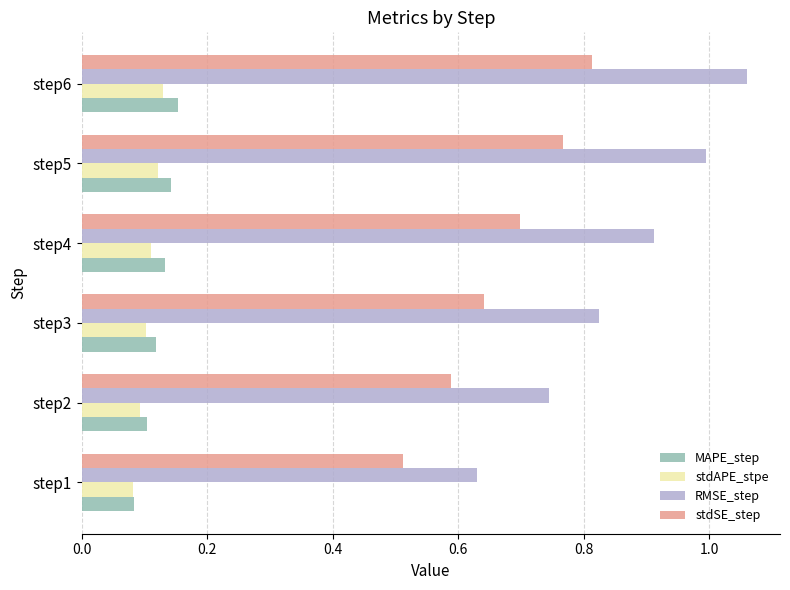

What is the sum of the RMSE_step values at step1 and step3?

1.5